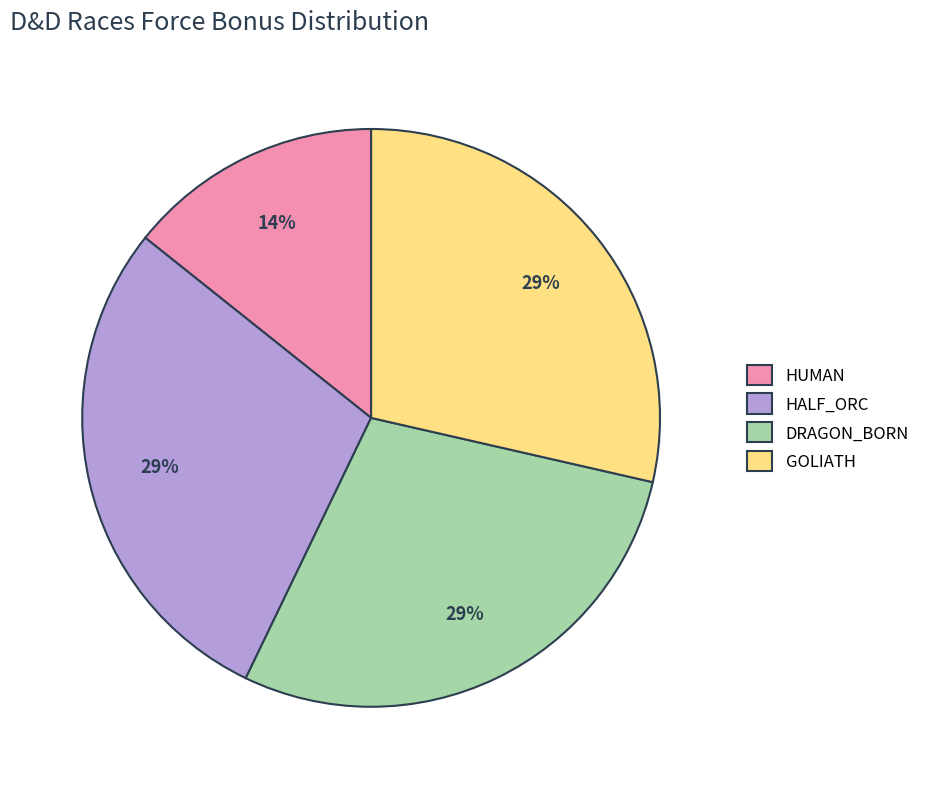

What is the smallest slice in the pie chart?

HUMAN